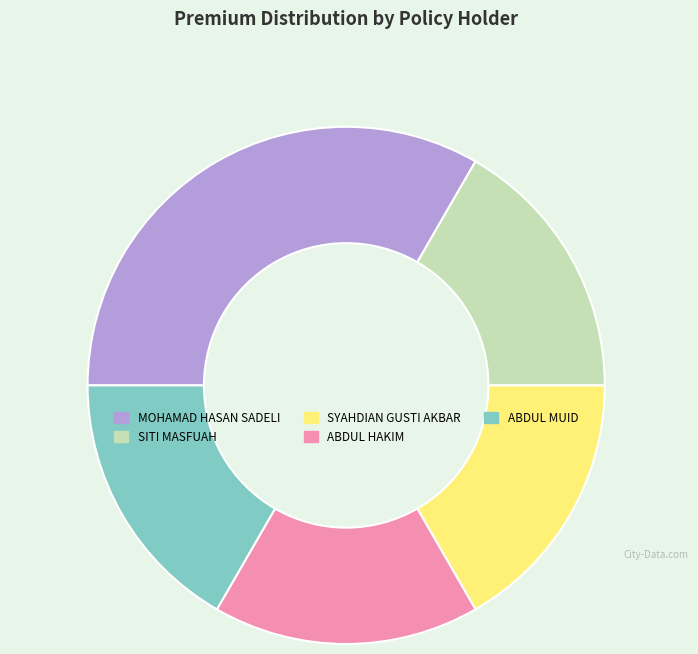

Does SYAHDIAN GUSTI AKBAR represent more than half of the total?

No